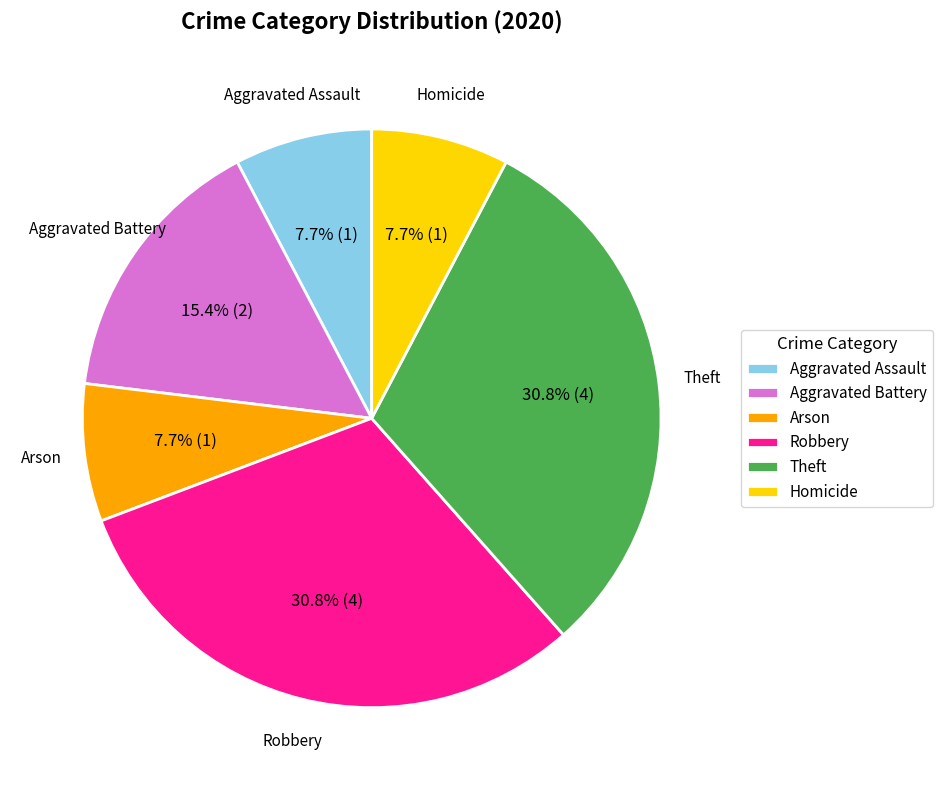

True or false: Aggravated Battery accounts for 10% of the total.

False